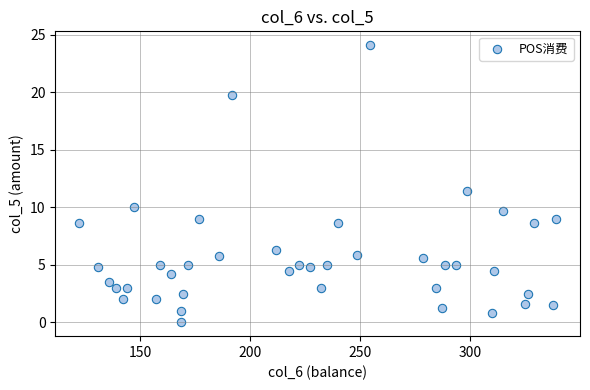

What is the range of X values (max minus min)?

216.8